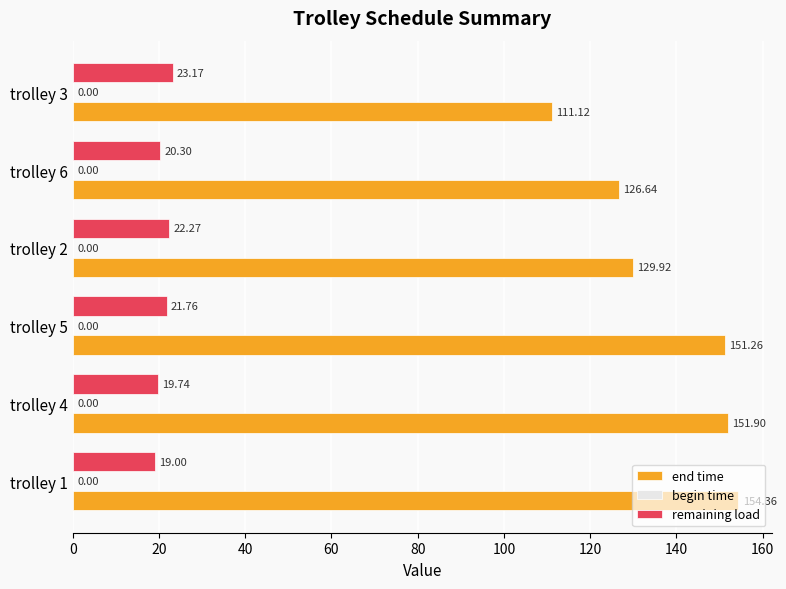

Which series changed the most between trolley 4 and trolley 3?

end time